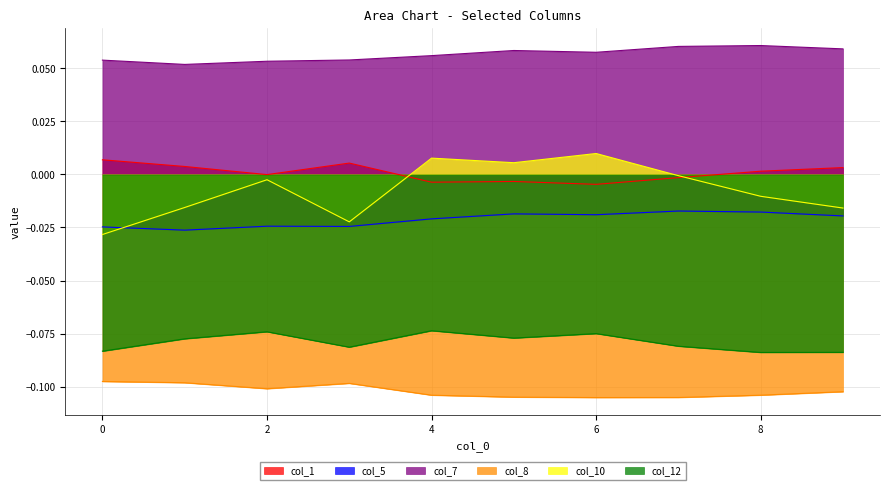

The col_8 series shows -0.1 at 6. True or false?

True